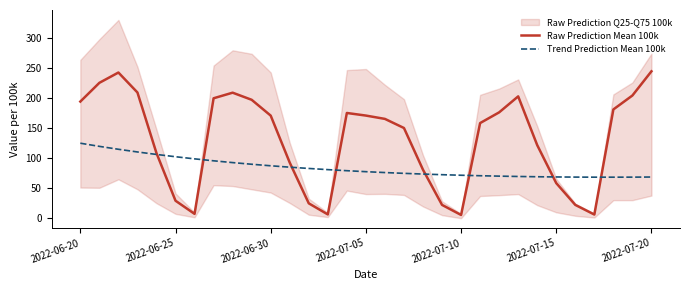

How many times do Trend Prediction Mean 100k and Raw Prediction Mean 100k cross each other?

8